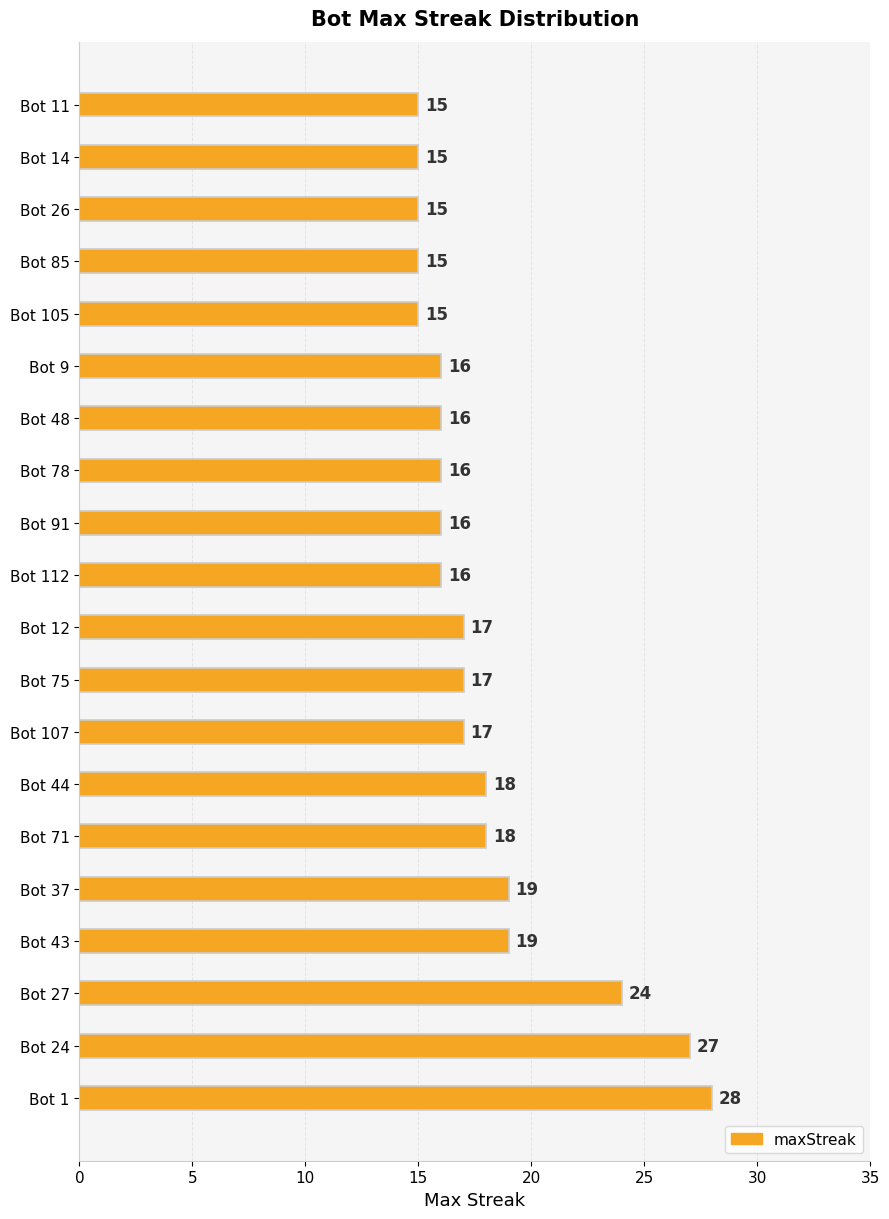

What is the average value?

18